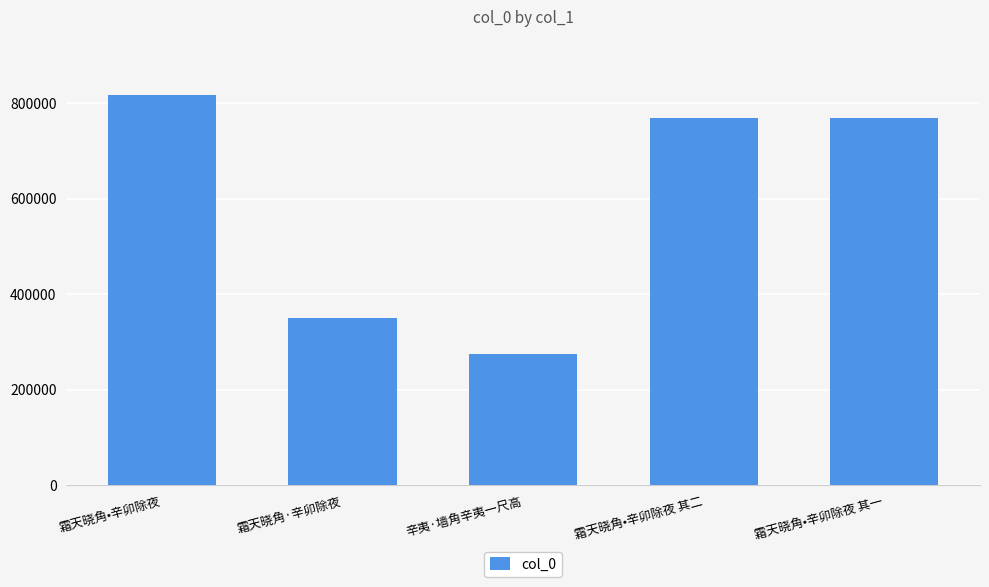

True or false: the data shows 1127081 at 霜天晓角•辛卯除夜 其一.

False